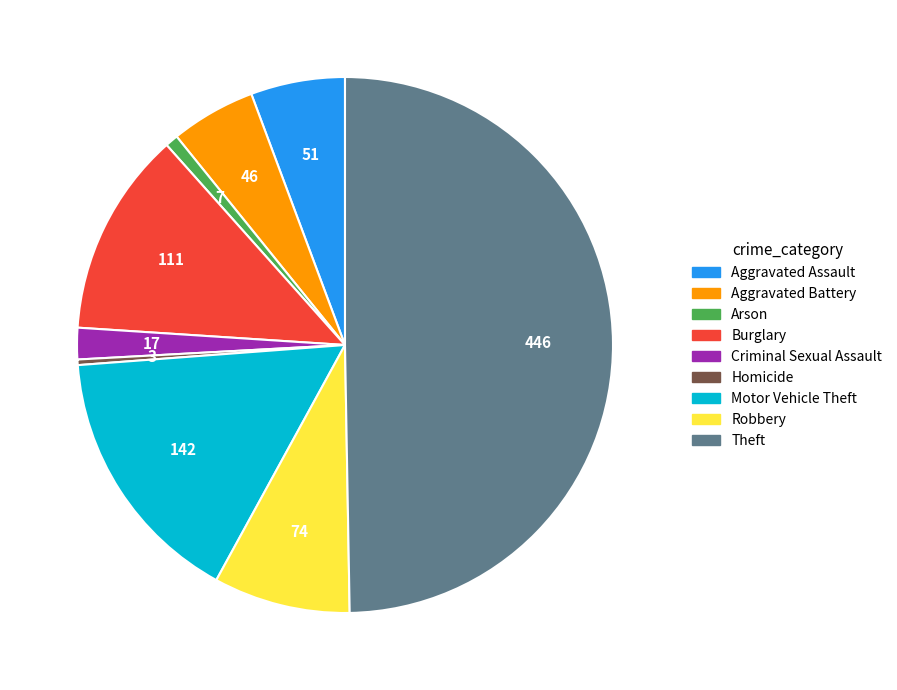

The Aggravated Assault slice represents 6% of the pie. True or false?

True